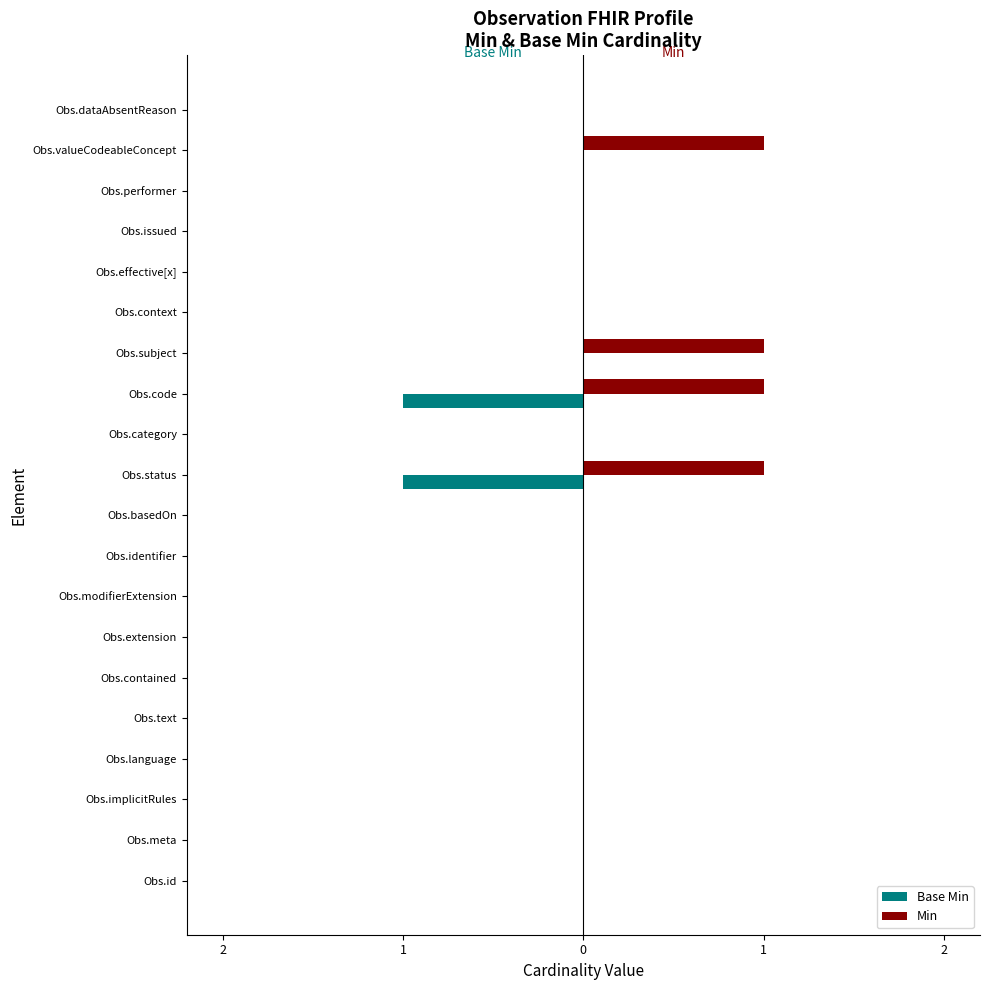

What are all the series names shown in the legend?

Base Min, Min